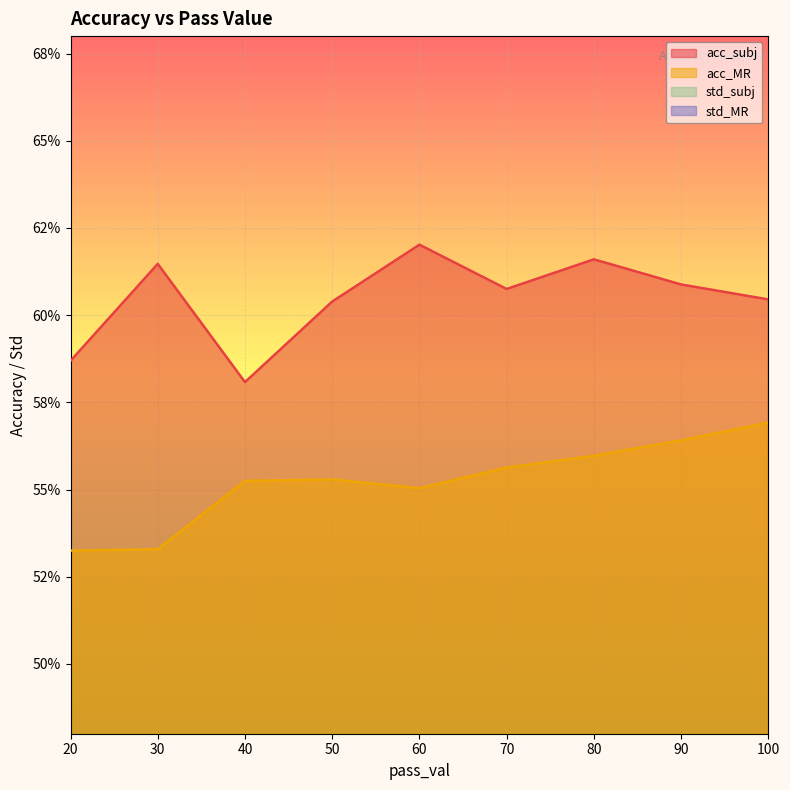

Which category has the highest value in the std_subj series?

50